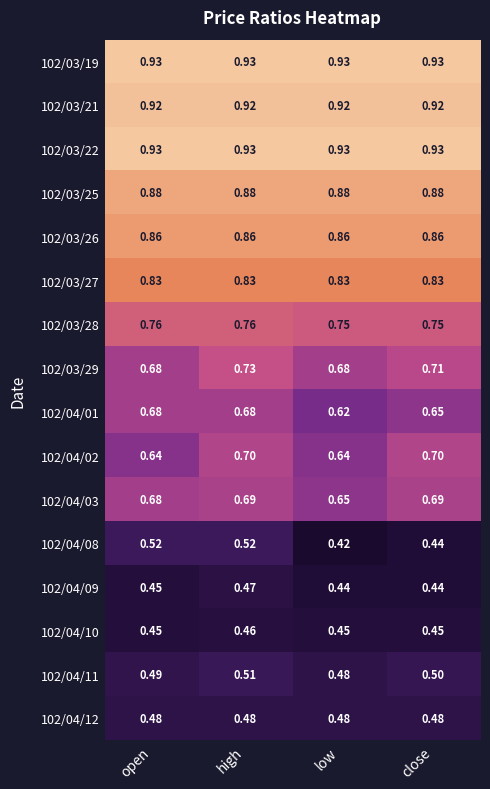

At which label does 102/04/01 reach its minimum?

low